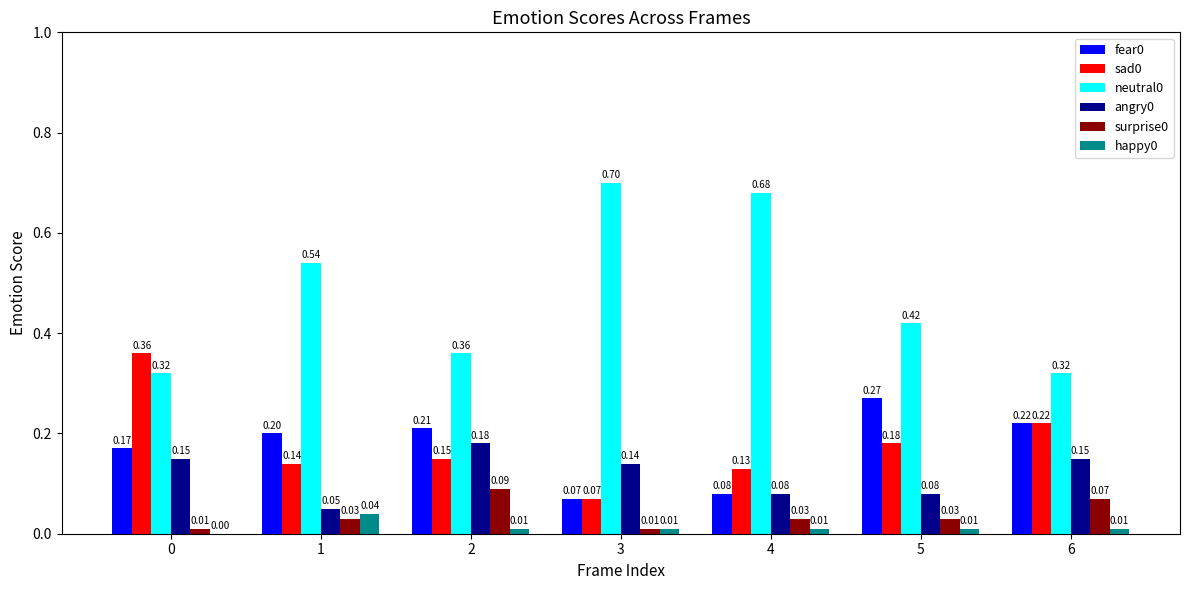

What is the sum of all neutral0 values?

3.3